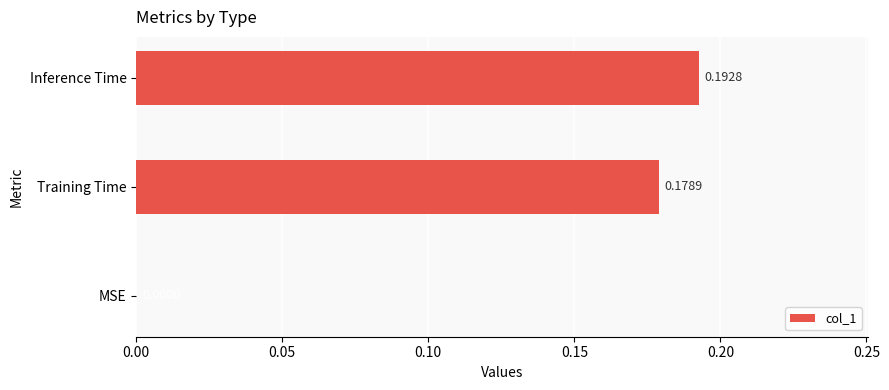

At which label is the value closest to 0?

MSE